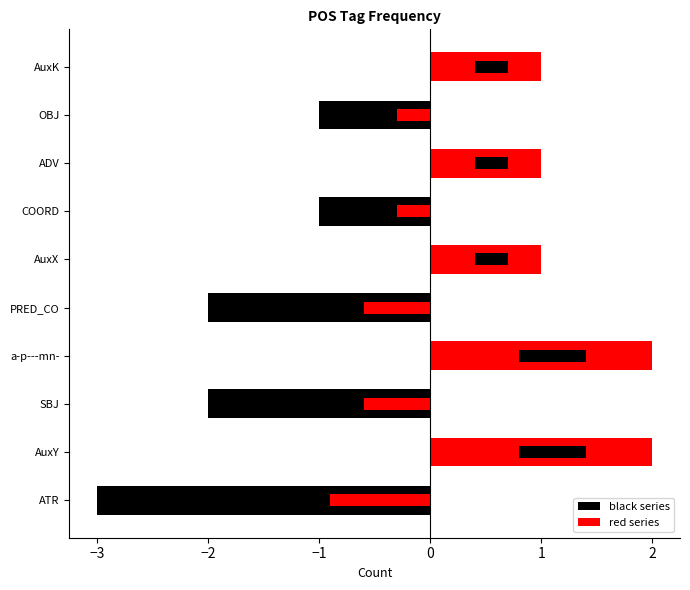

How many groups of bars are there?

10